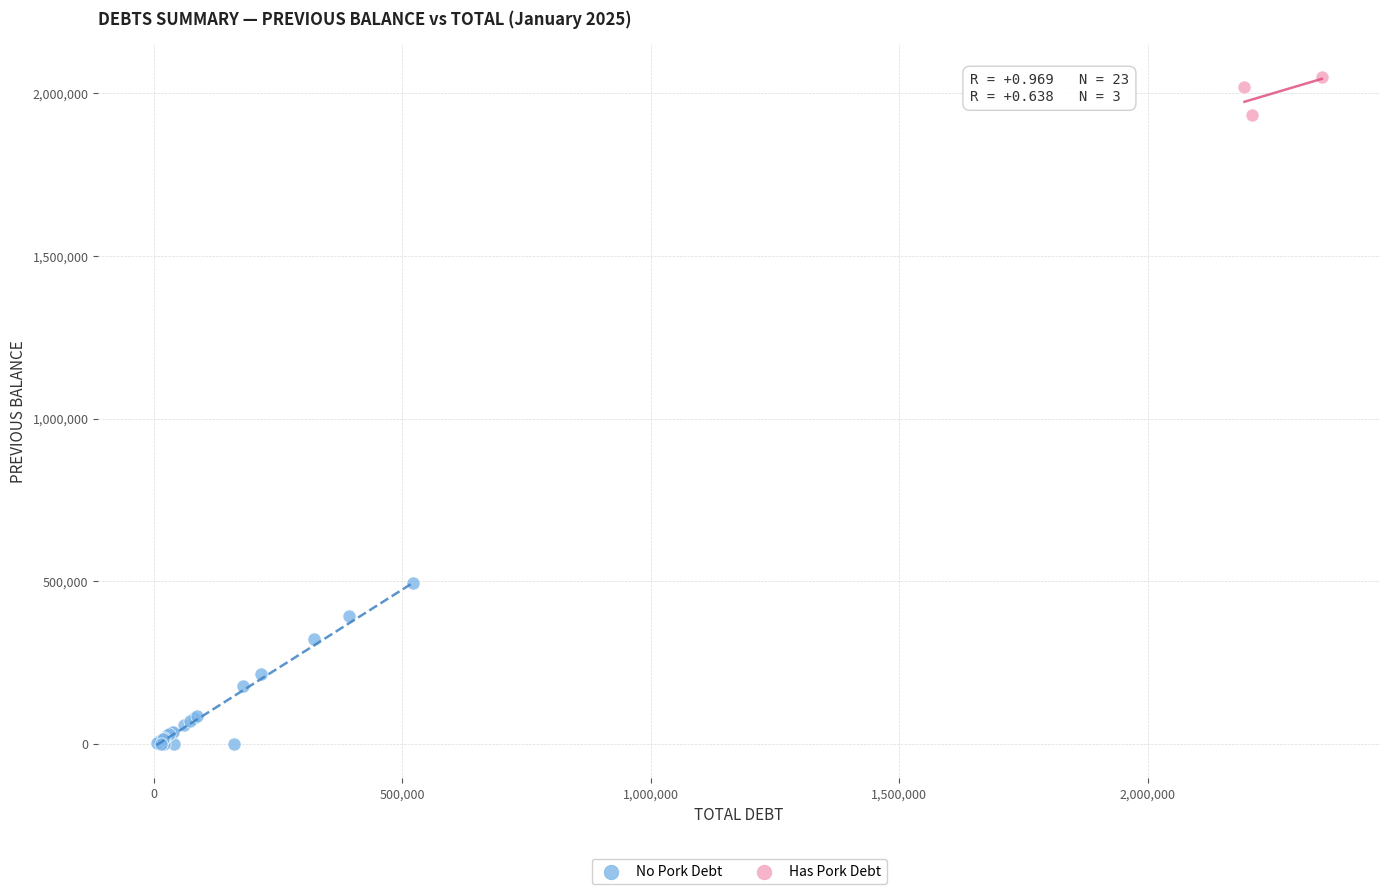

What are all the series names shown in the legend?

No Pork Debt, Has Pork Debt